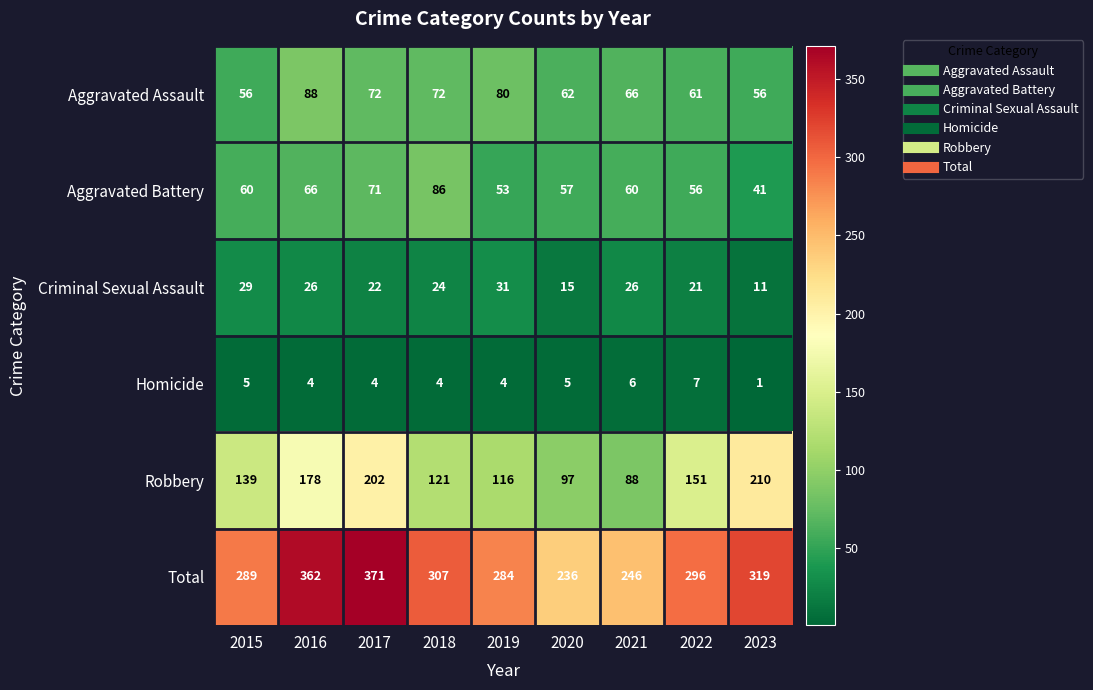

What is the maximum value for Criminal Sexual Assault?

31